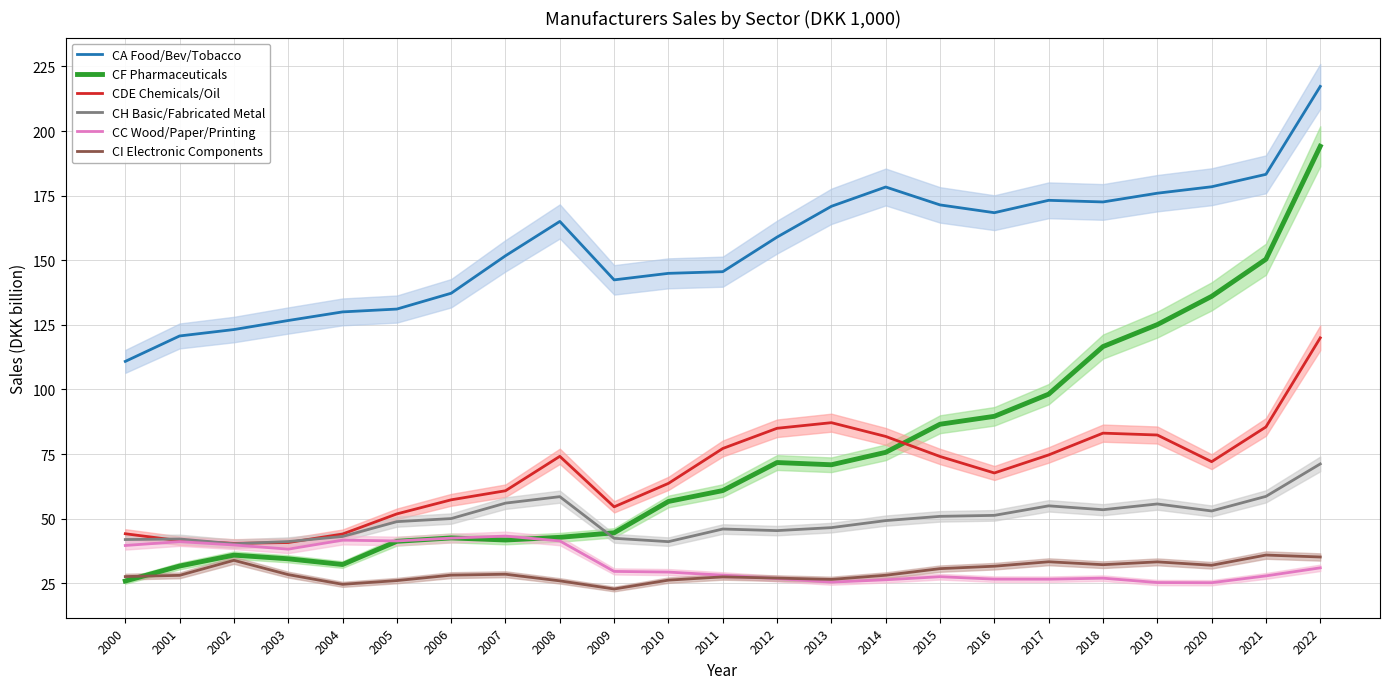

True or false: CH Basic/Fabricated Metal and CDE Chemicals/Oil cross at least once.

True